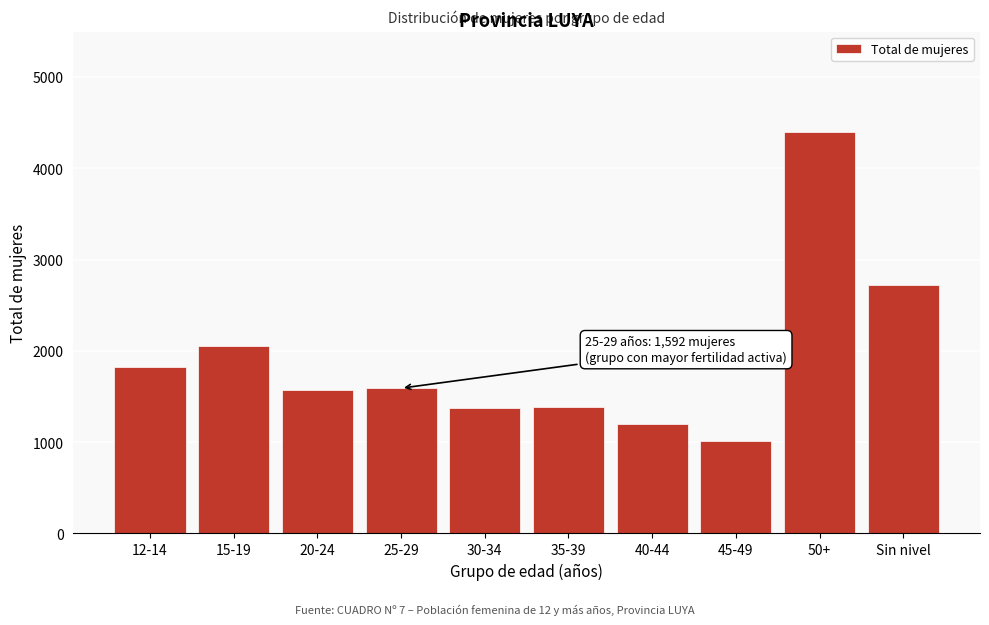

Which label corresponds to the largest value in the chart?

50+